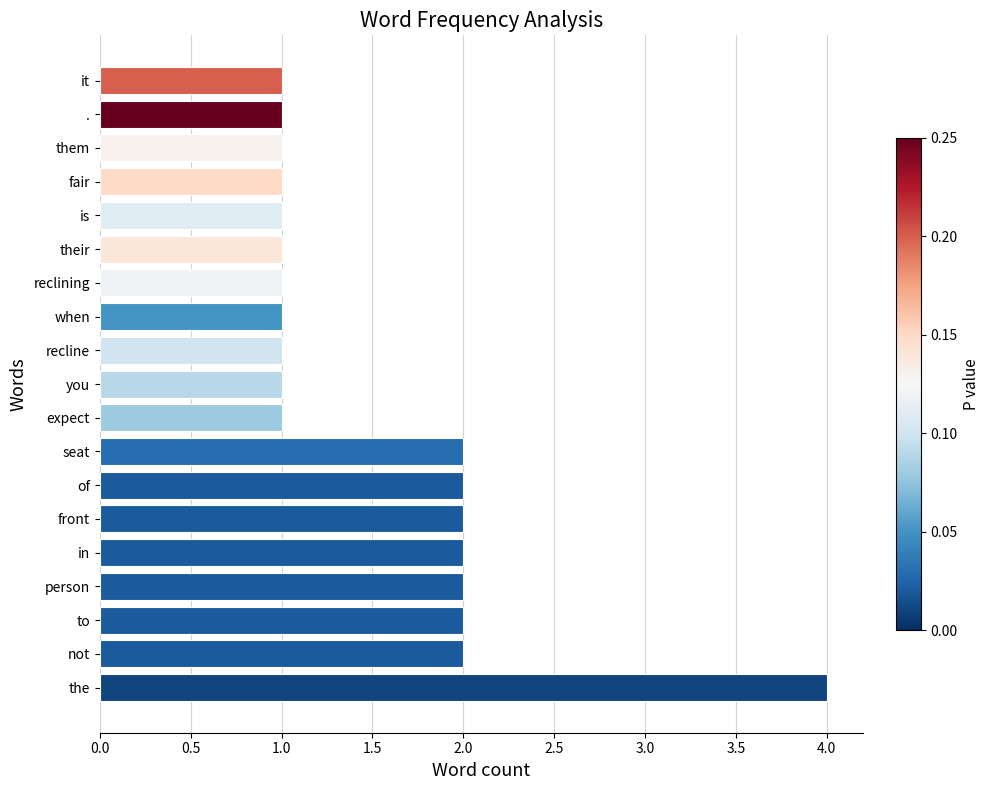

Reading top to bottom, list all the values displayed in this chart.

1	1	1	1	1	1	1	1	1	1	1	2	2	2	2	2	2	2	4